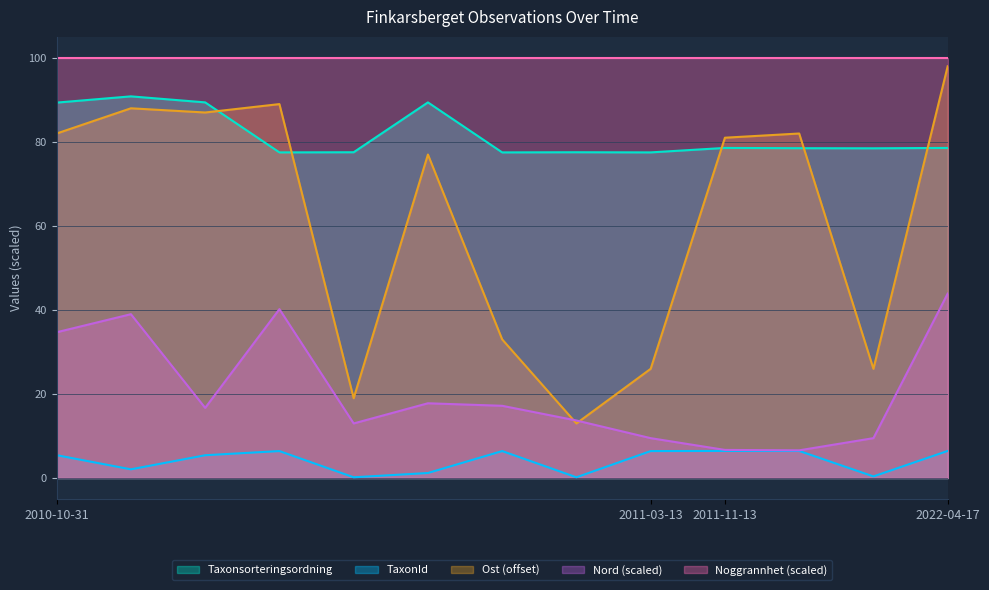

What is the greatest value displayed?

100.0